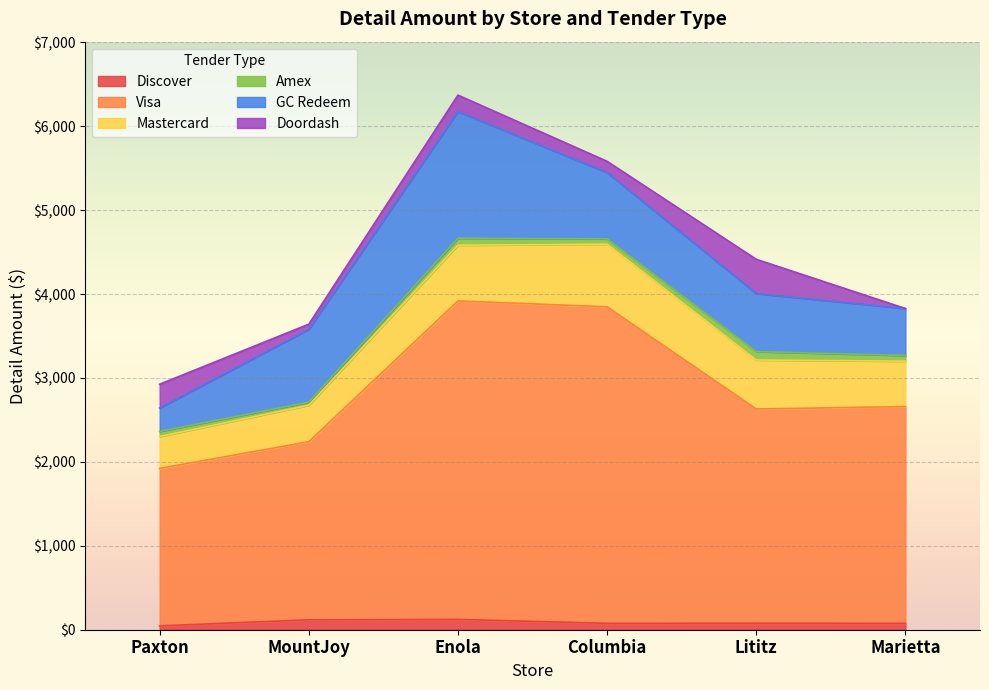

How many categories are shown in the chart?

6